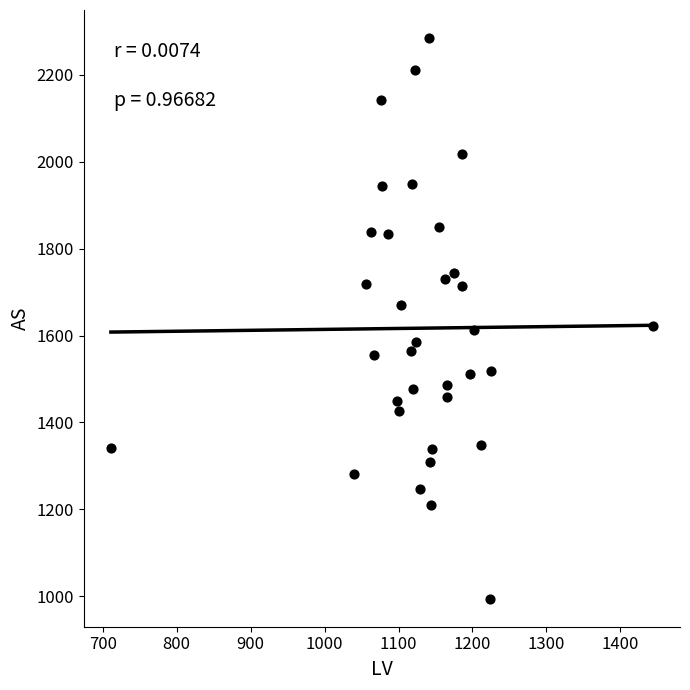

What is the range of Y values (max minus min)?

1291